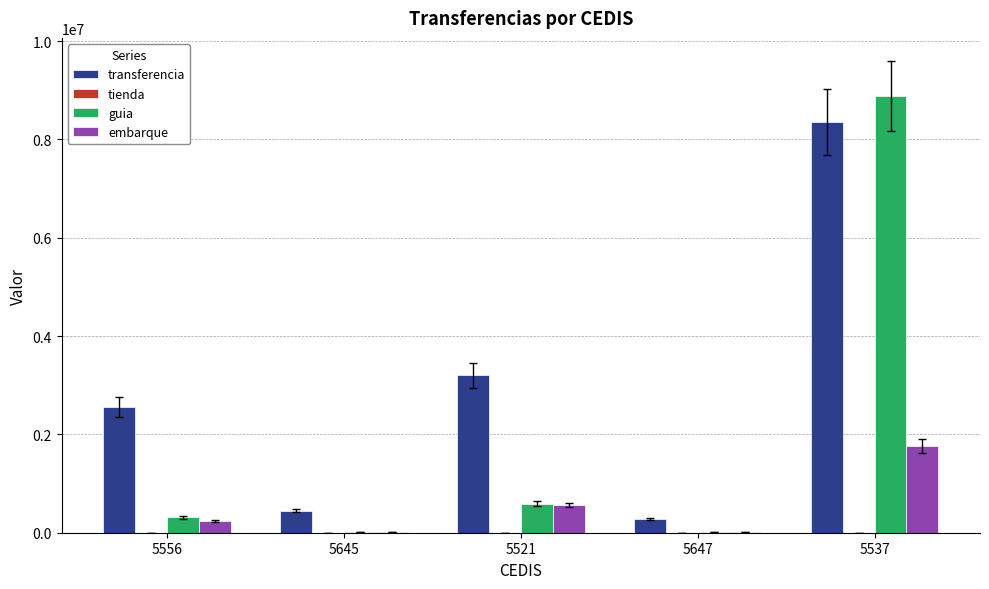

Are the bars horizontal?

No